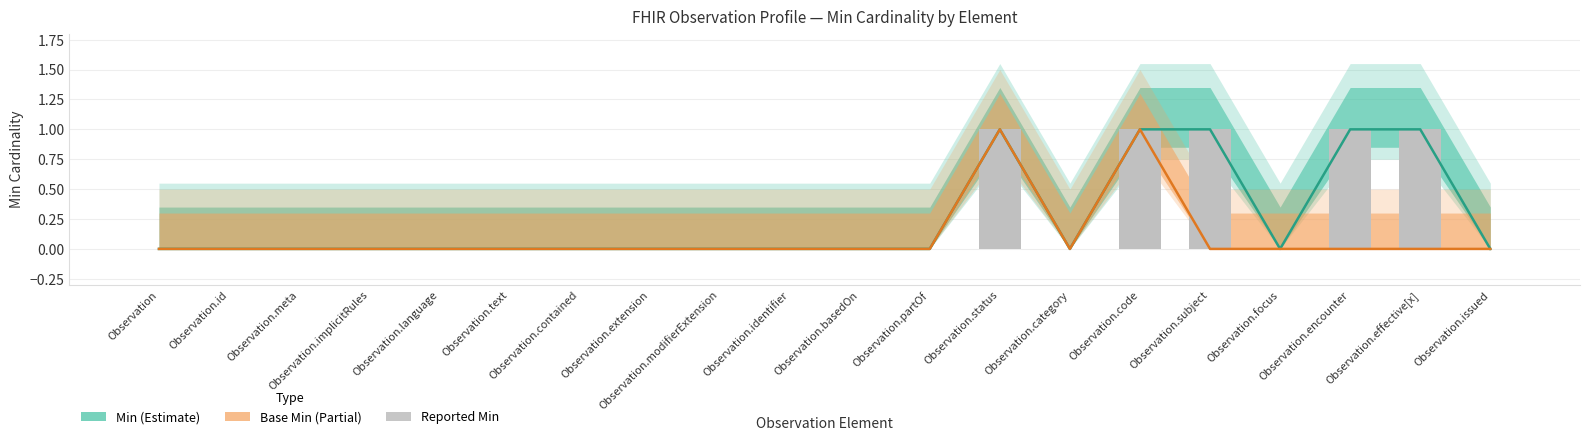

What position from the left is Observation.meta?

3